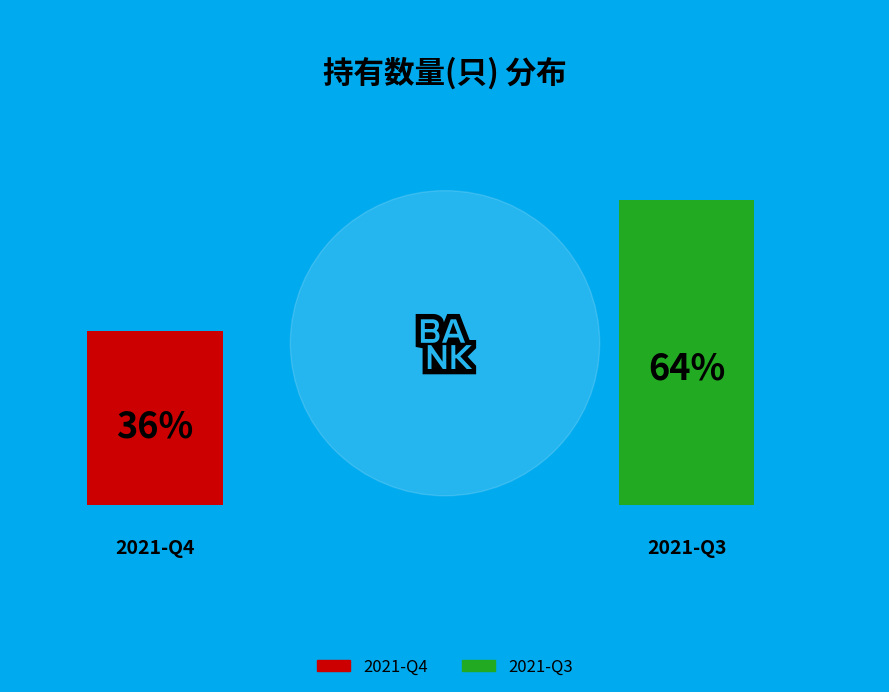

Approximately how many times larger is the value at 2021-Q3 compared to 2021-Q4?

1.8